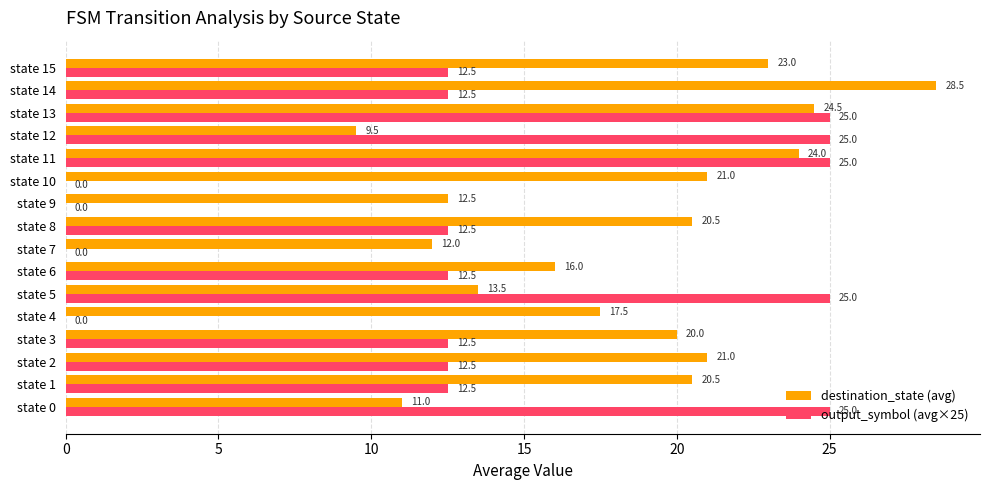

What are all the series names shown in the legend?

destination_state (avg), output_symbol (avg×25)